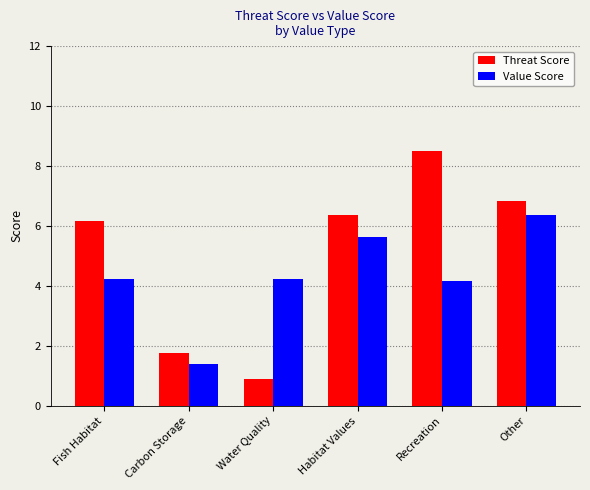

Count the number of data series in this chart.

2